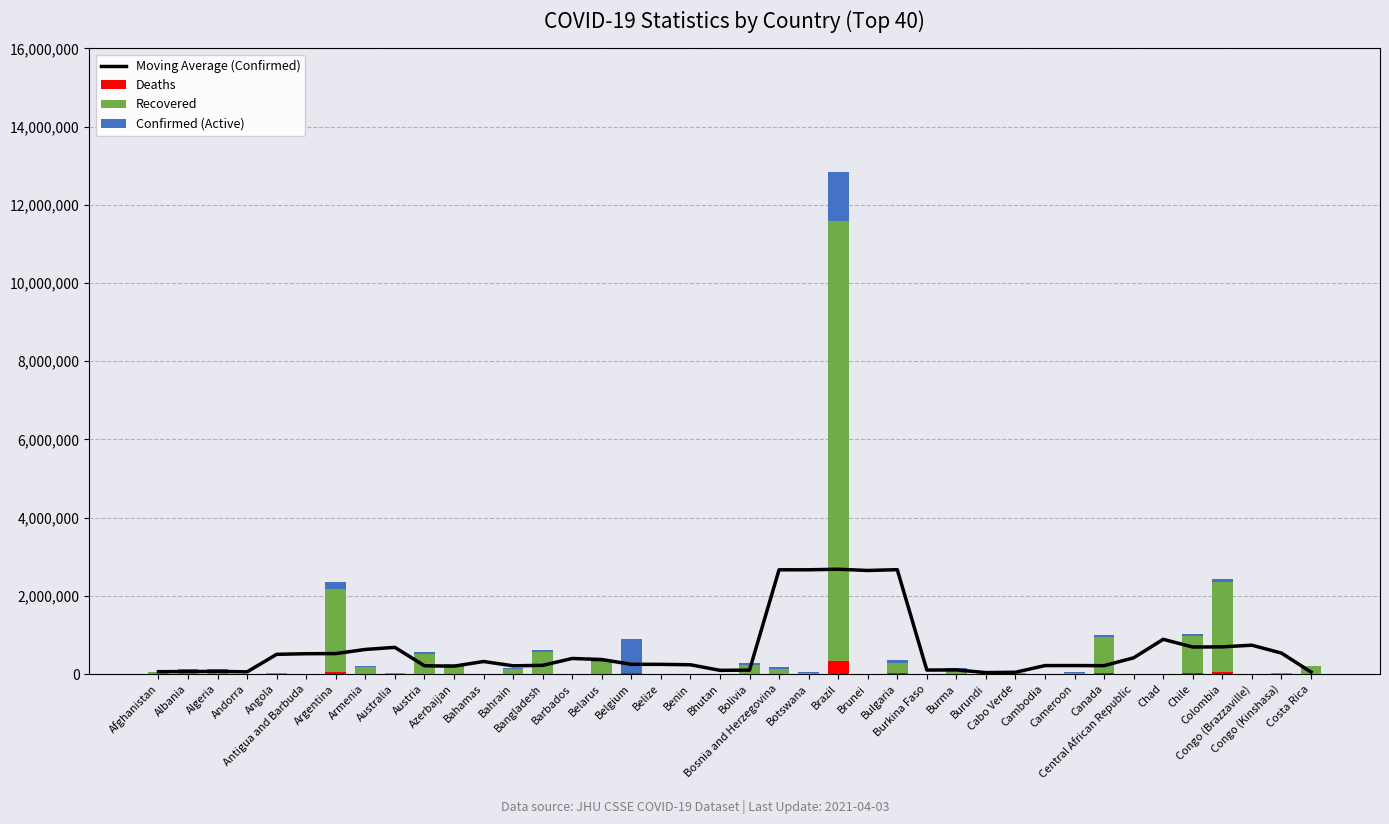

What is the sum of all Moving Average (Confirmed) values?

24217824.8